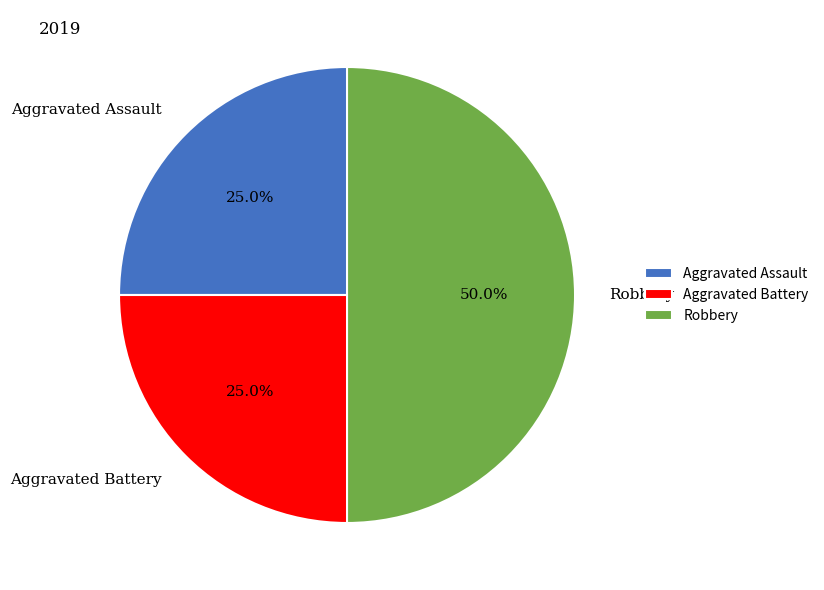

Do Aggravated Battery and Robbery together represent more than half of the pie?

Yes